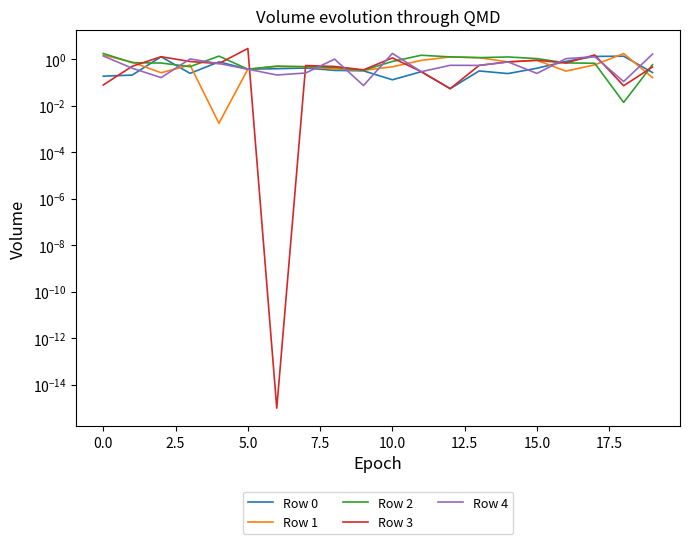

How many interior local peaks does the Row 1 series have?

5